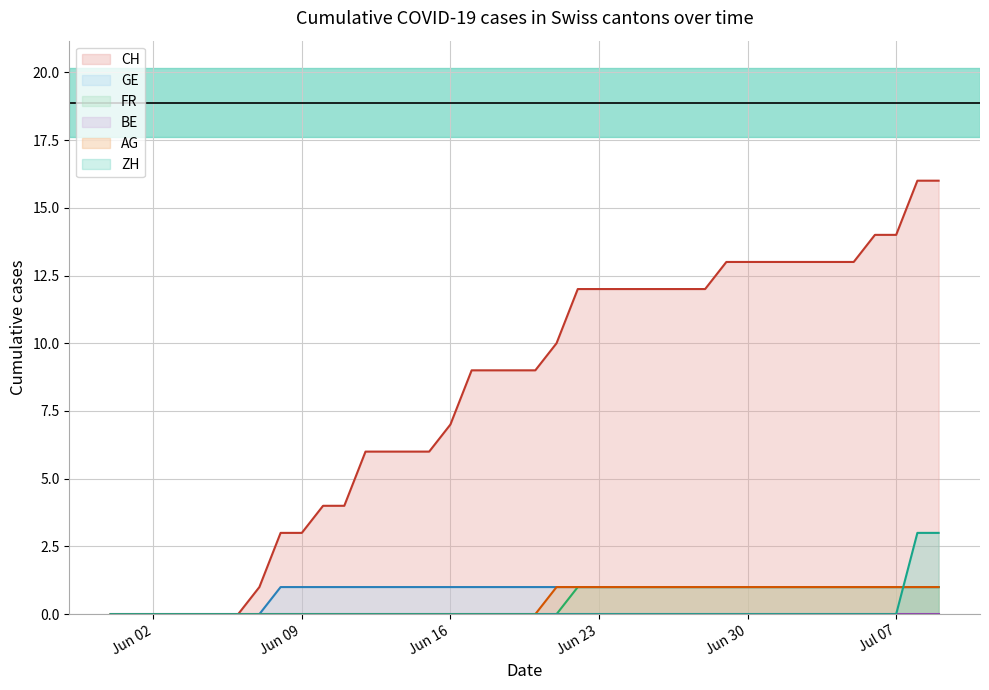

True or false: CH (line) has more than 0 points higher than both neighbors.

False